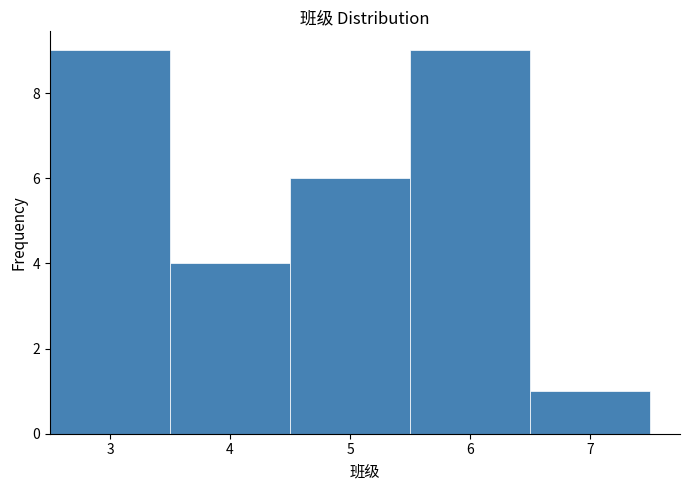

Reading left to right, list every bar in this chart as the range it spans on the x-axis followed by its height. The values are not printed on the chart, so give them approximately, as read against the axis.

2.5 to 3.5: 9
3.5 to 4.5: 4
4.5 to 5.5: 6
5.5 to 6.5: 9
6.5 to 7.5: 1